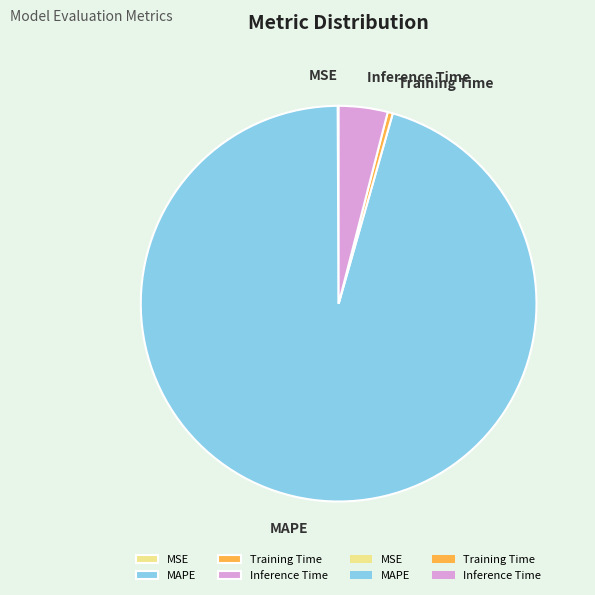

True or false: Inference Time accounts for 4% of the total.

True